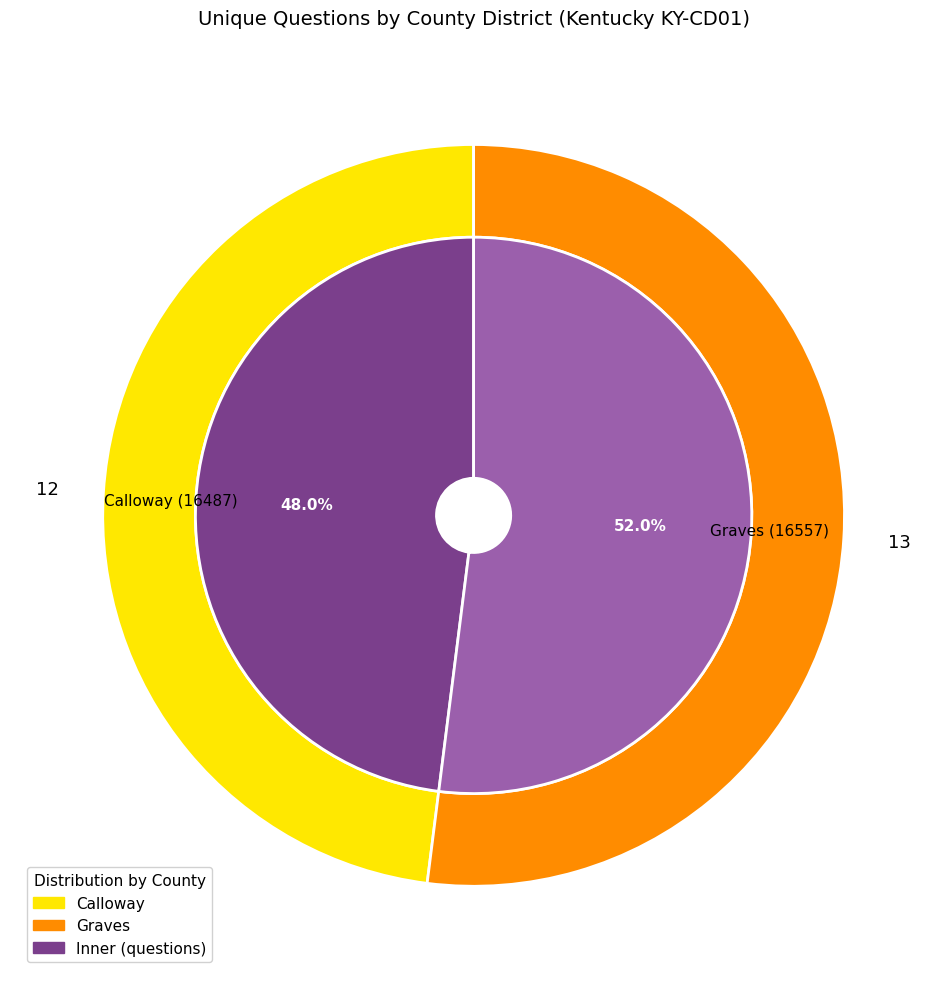

Combined, do Graves (16557) and Calloway (16487) account for over 50%?

Yes